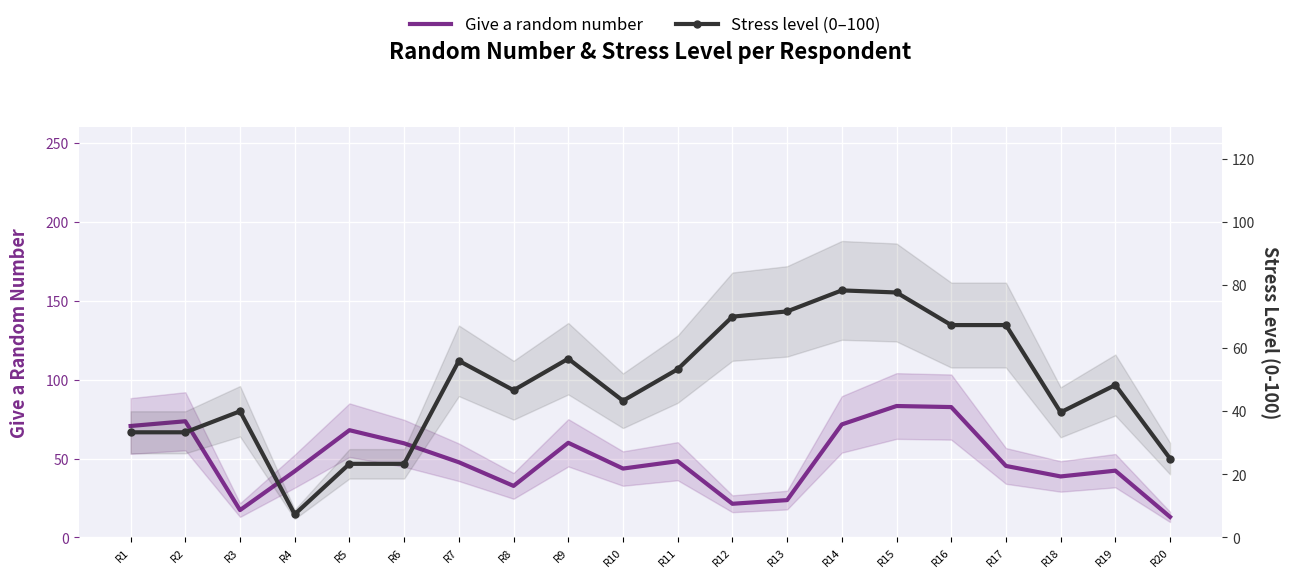

List the series in order of their overall mean, lowest first.

What is your stress level (0-100)?, Give a random number